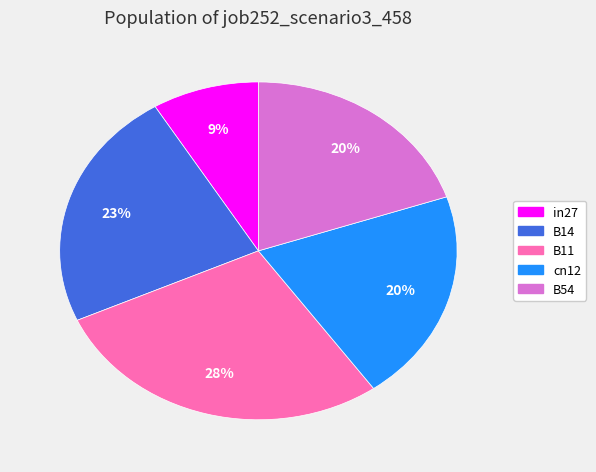

To the nearest percent, what is the combined percentage of in27 and B11?

37%